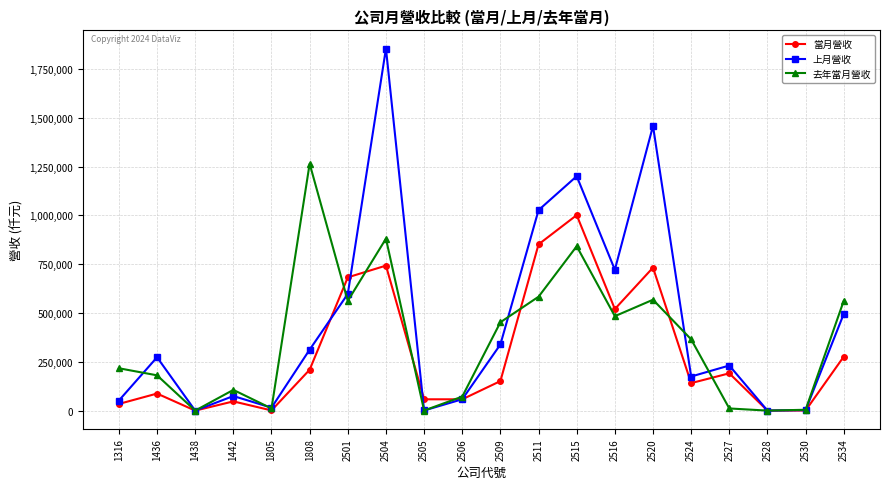

Between 1808 and 2504, which series saw the biggest shift?

上月營收